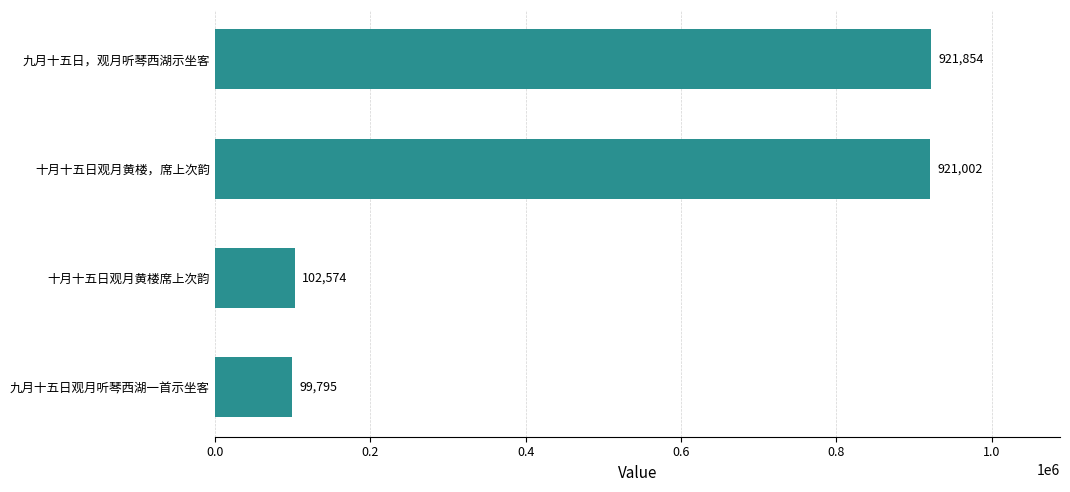

Is it true that the value at 九月十五日，观月听琴西湖示坐客 is 921854?

True